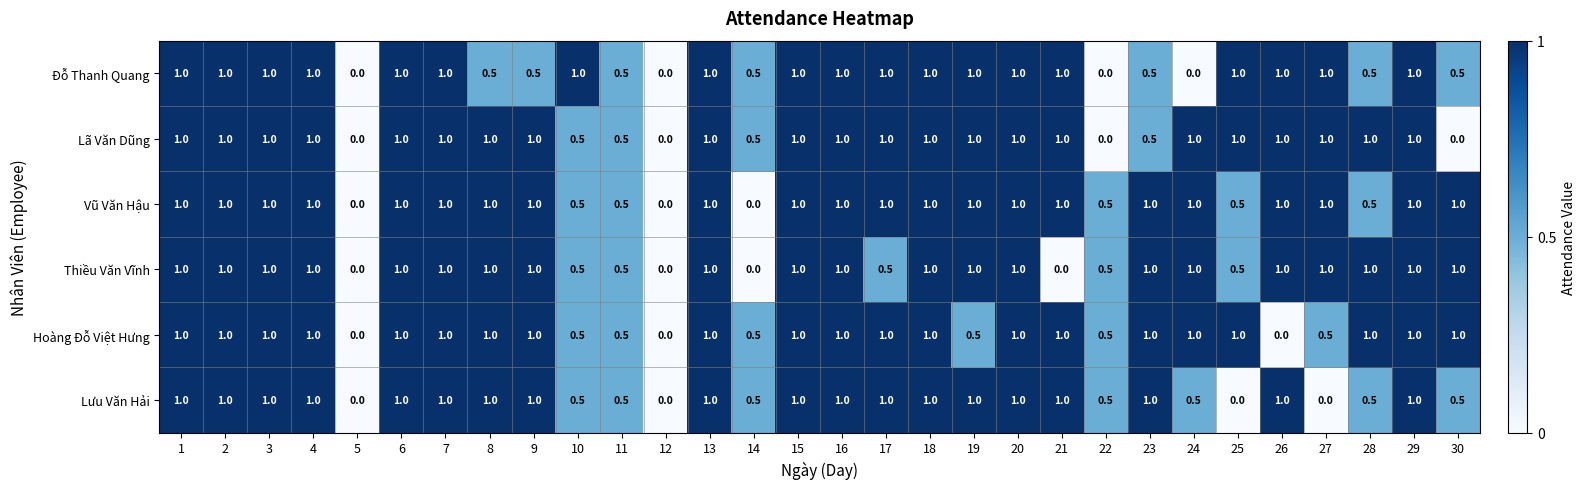

Count the Vũ Văn Hậu values in the range 0 to 1.

30